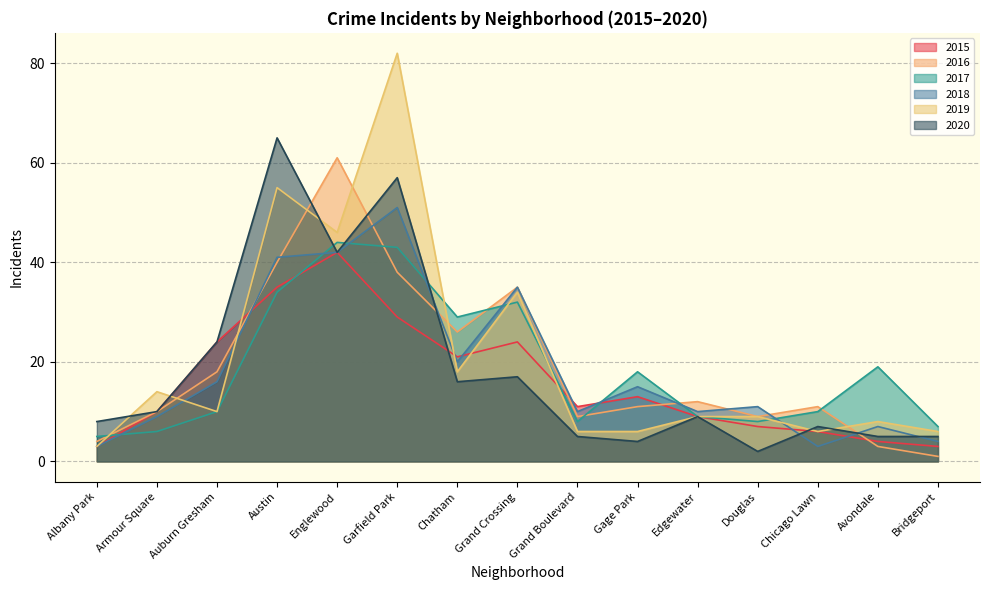

The value of 2019 at Austin is 55. True or false?

True